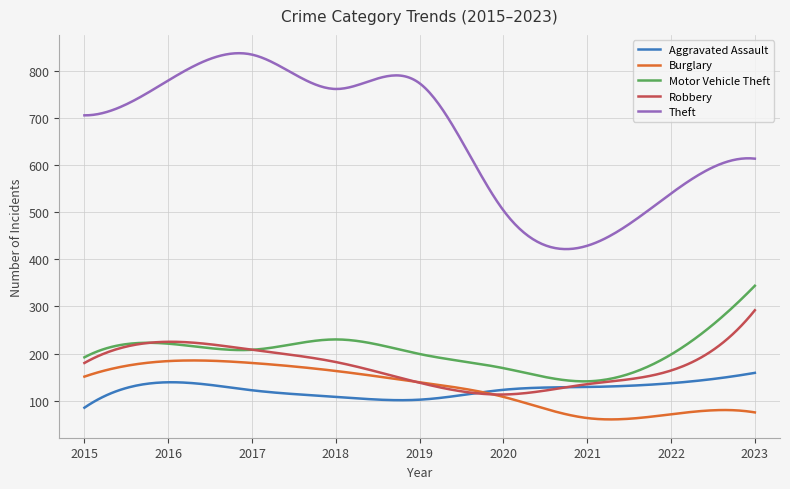

What is the difference between the maximum and minimum values in the Robbery series?

179.0